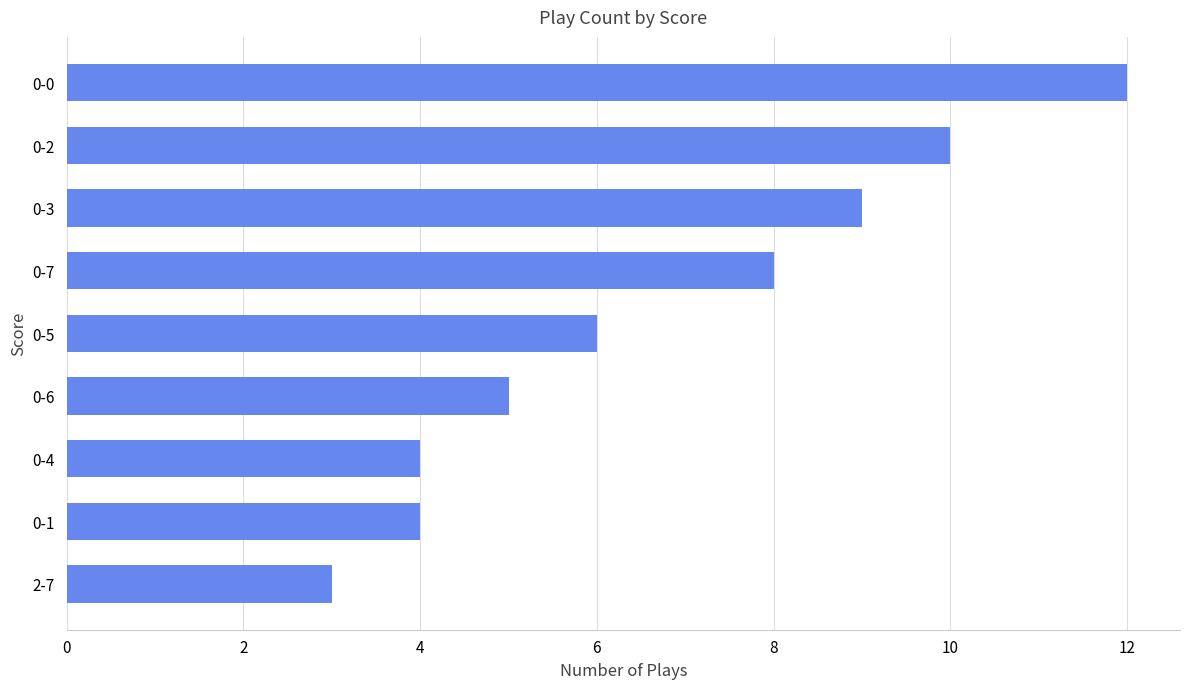

Reading bottom to top, transcribe all the data shown in this chart.

3	4	4	5	6	8	9	10	12